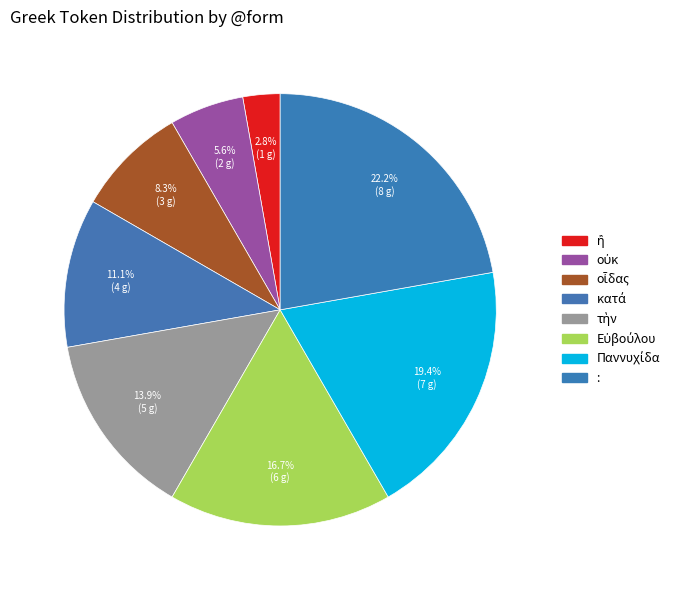

Which category has the biggest portion of the pie?

: